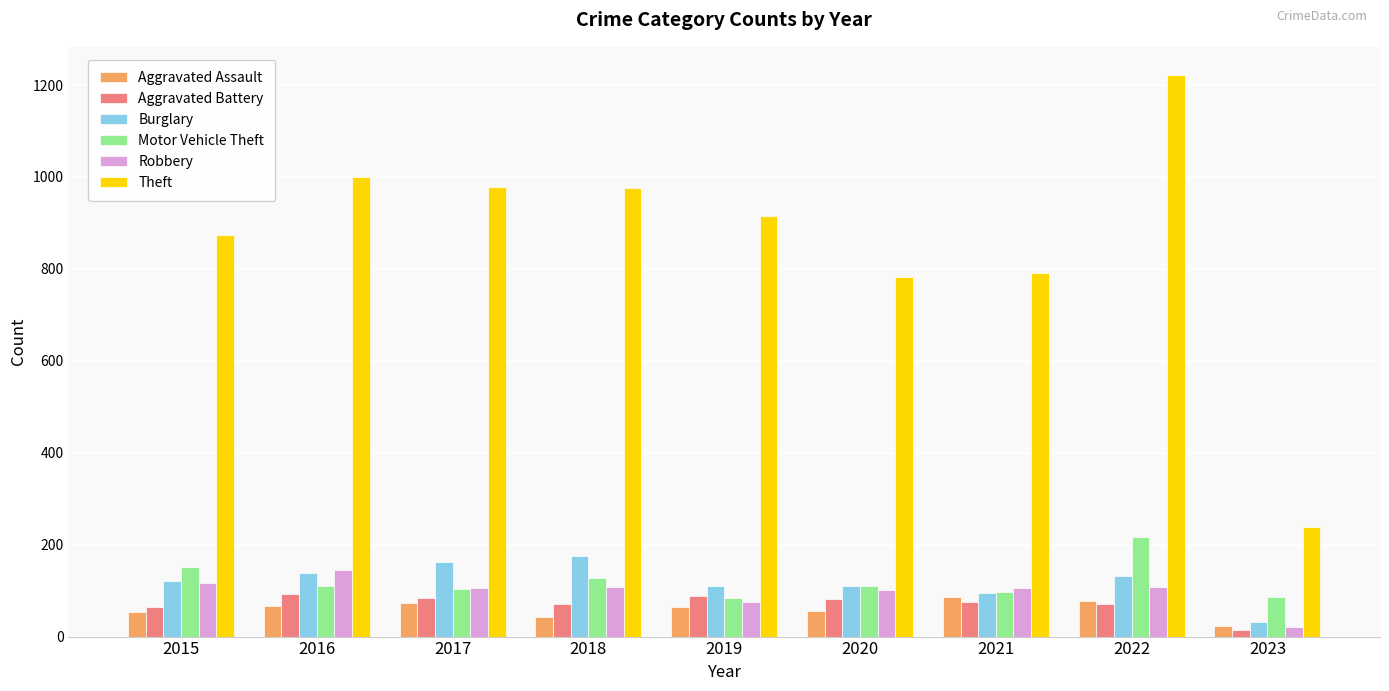

At which label does Robbery reach its minimum?

2023